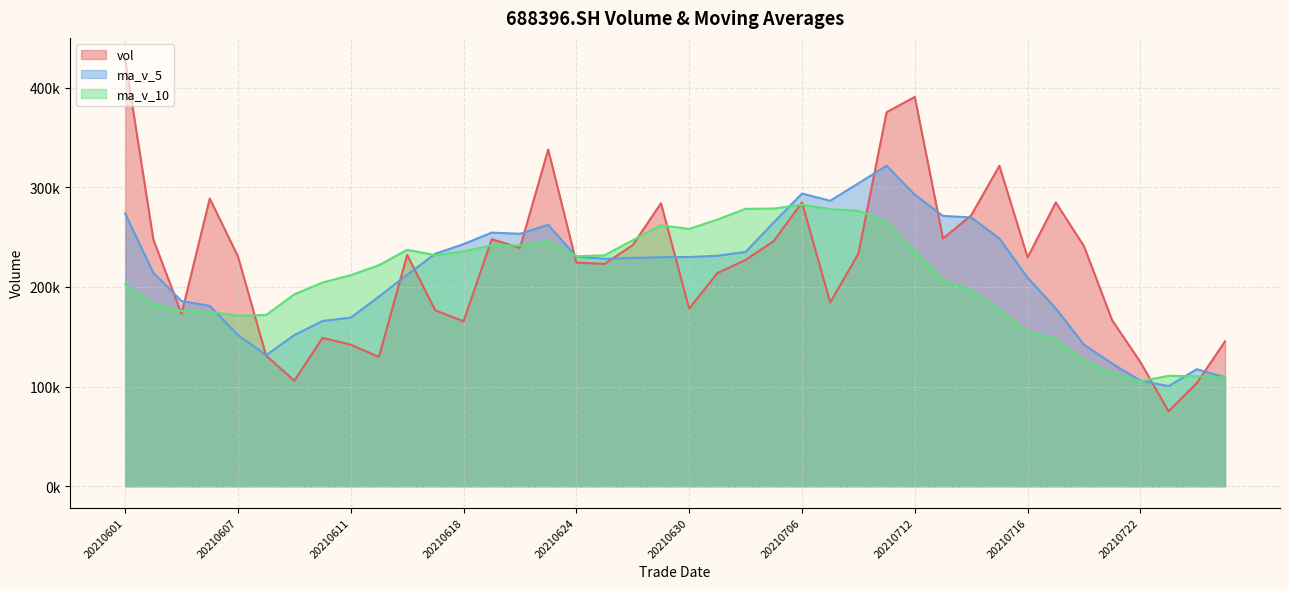

True or false: ma_v_10 (line) has a value of 86483.7 at 20210722.

False